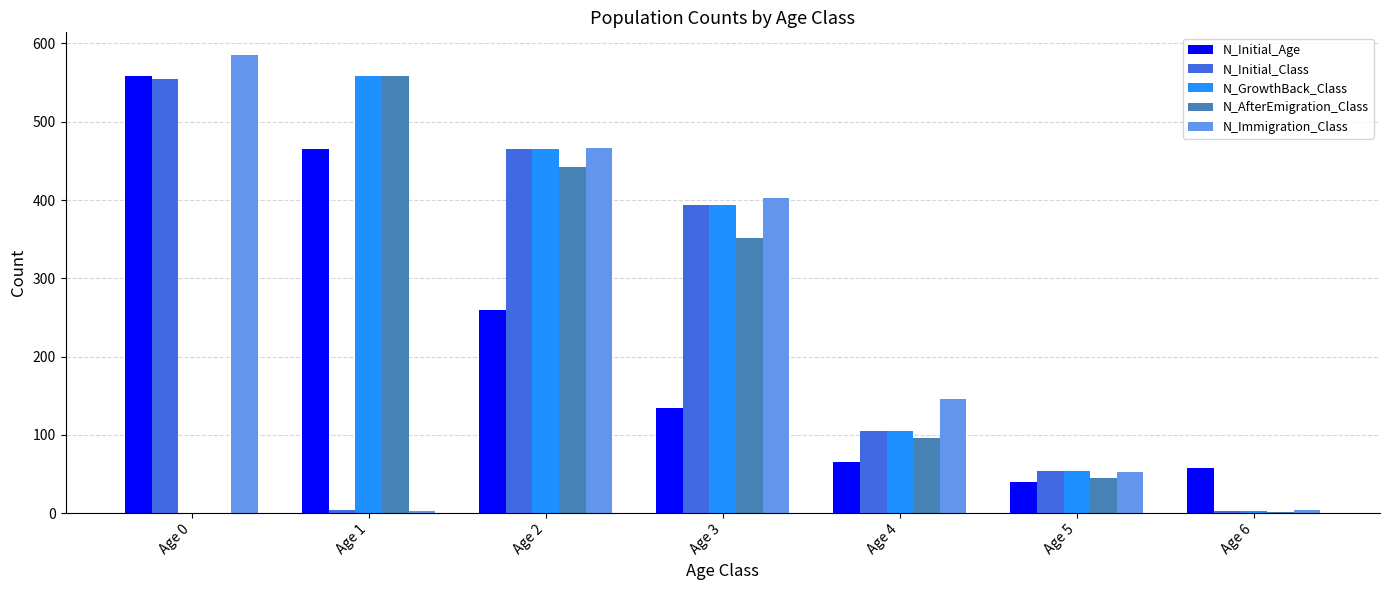

What is the maximum value shown in the chart?

585